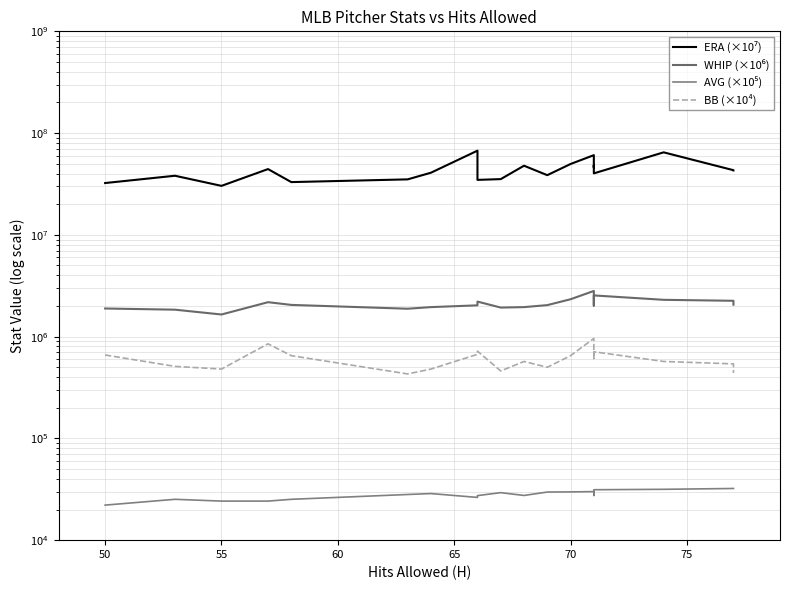

Where is the first local minimum for WHIP (×10⁶)?

55